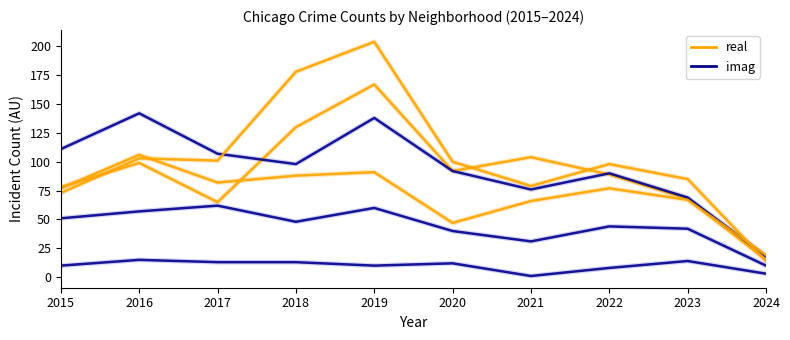

Which series has the largest total across all categories?

imag